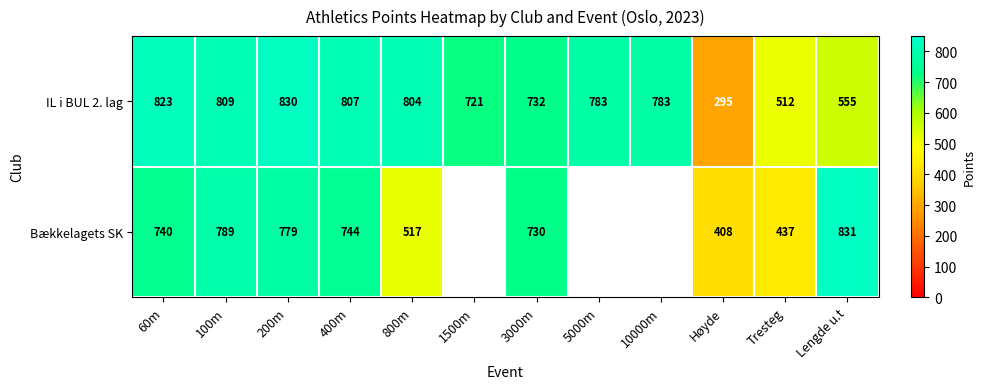

The value of IL i BUL 2. lag at Tresteg is 512. True or false?

True